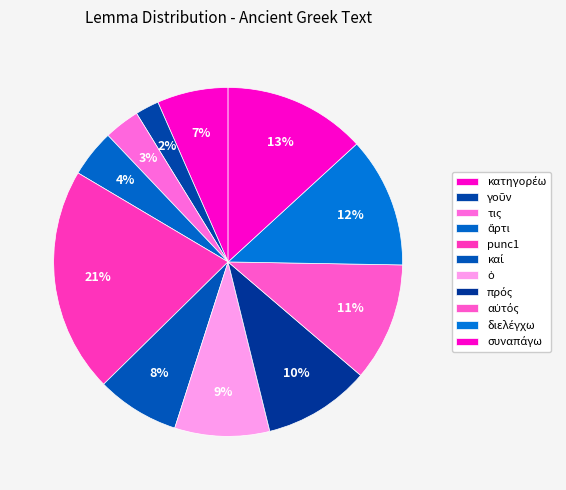

Is punc1 the majority of the pie?

No